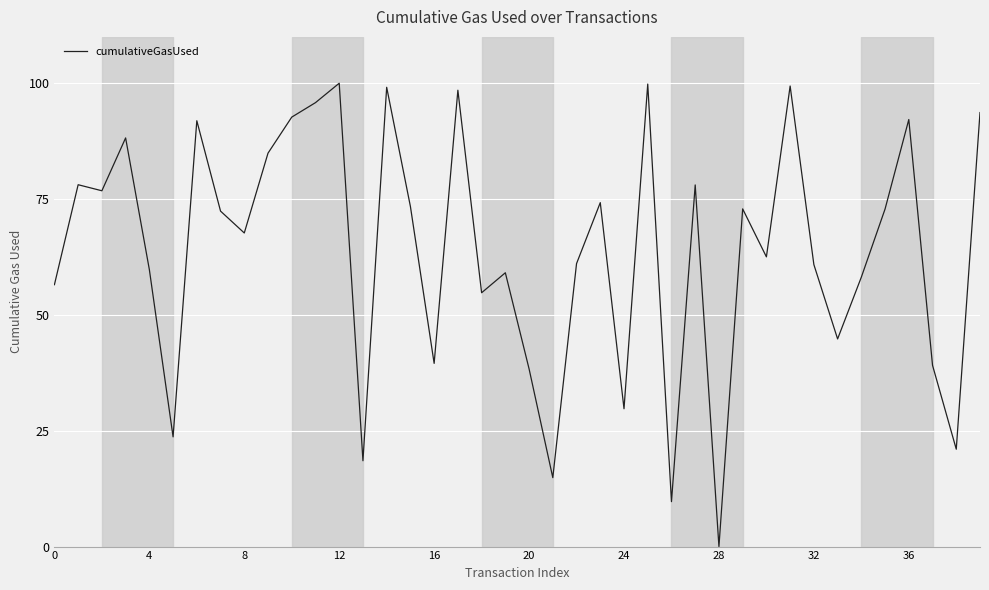

What is the sum of all values?

2554.7